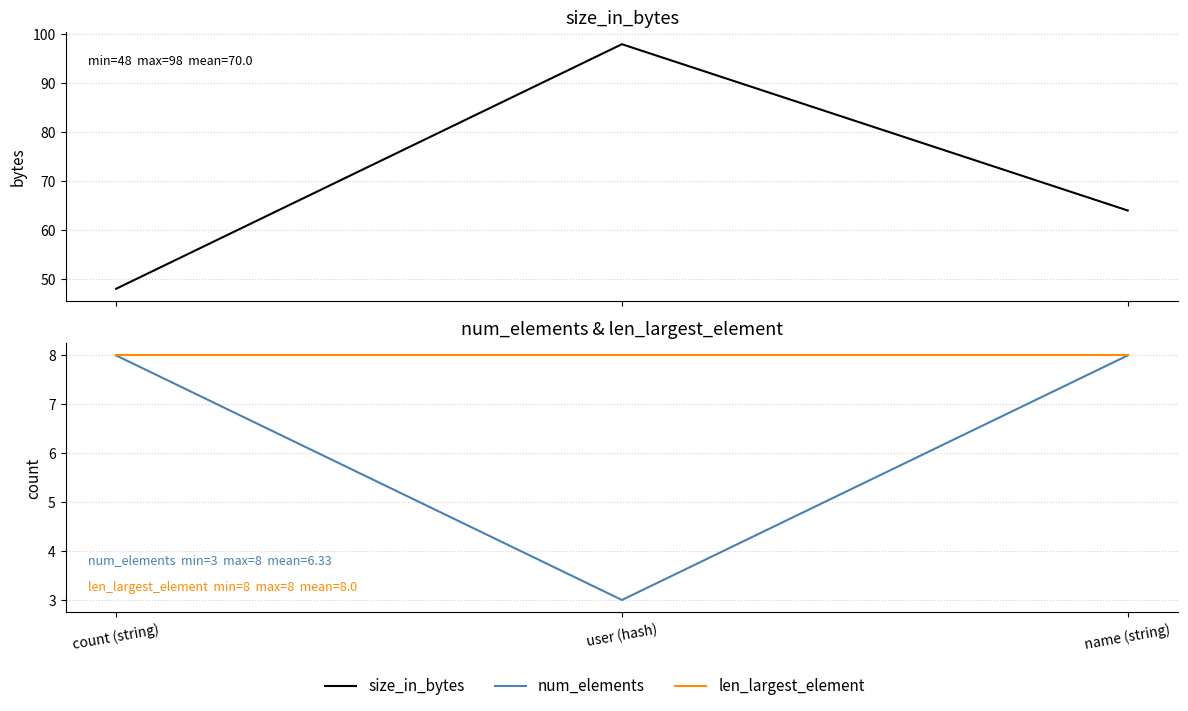

At name (string), list the series in order from largest to smallest.

size_in_bytes, num_elements, len_largest_element